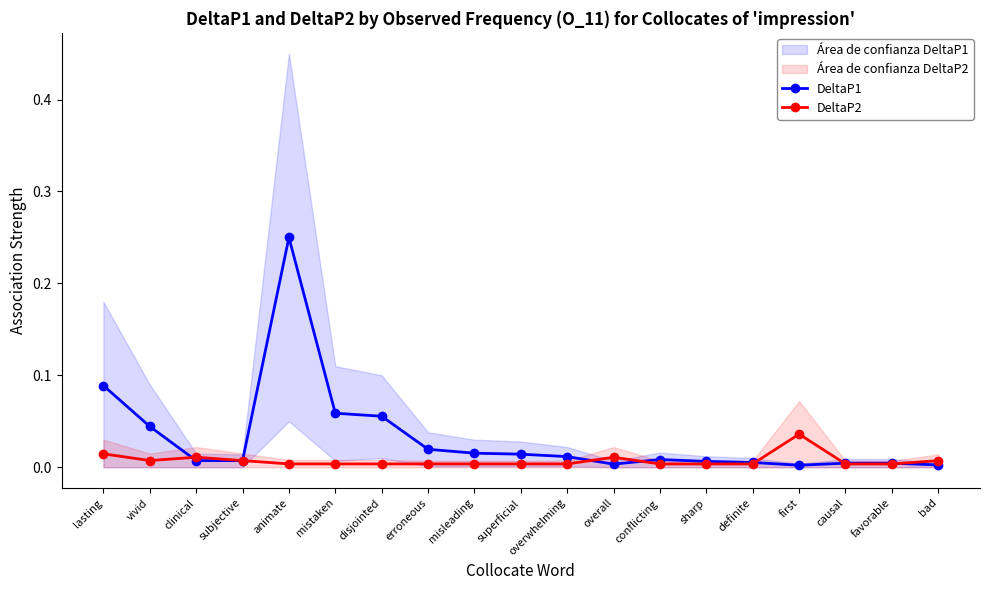

What is the difference between the second highest and minimum values in the DeltaP1 series?

0.1